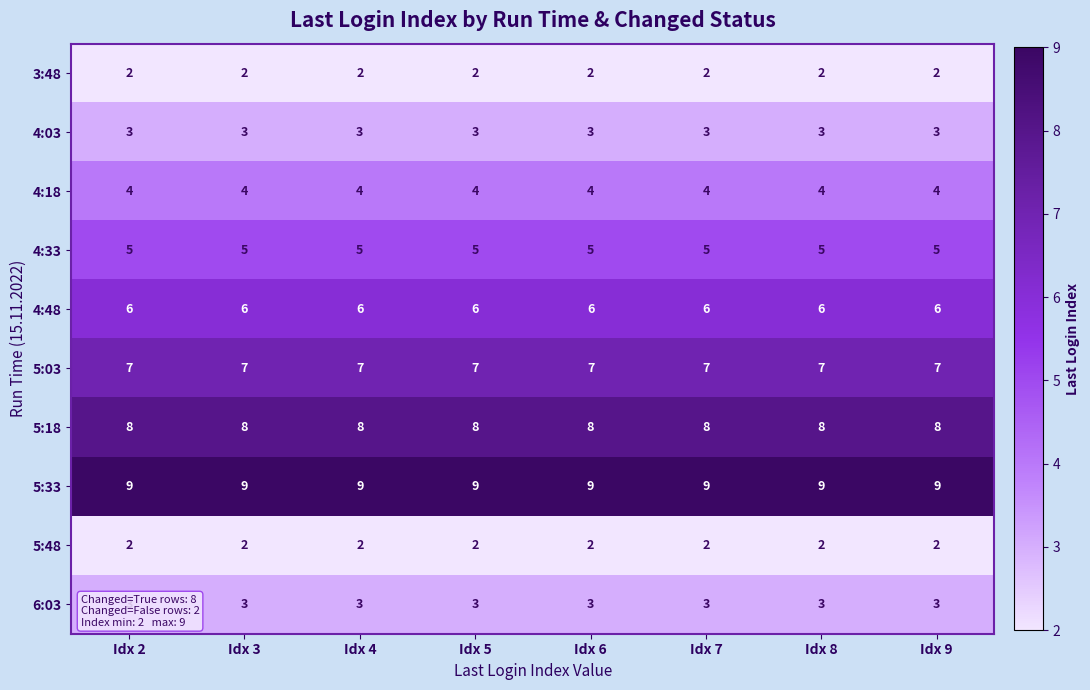

What is the total value across all series at Idx 4?

49